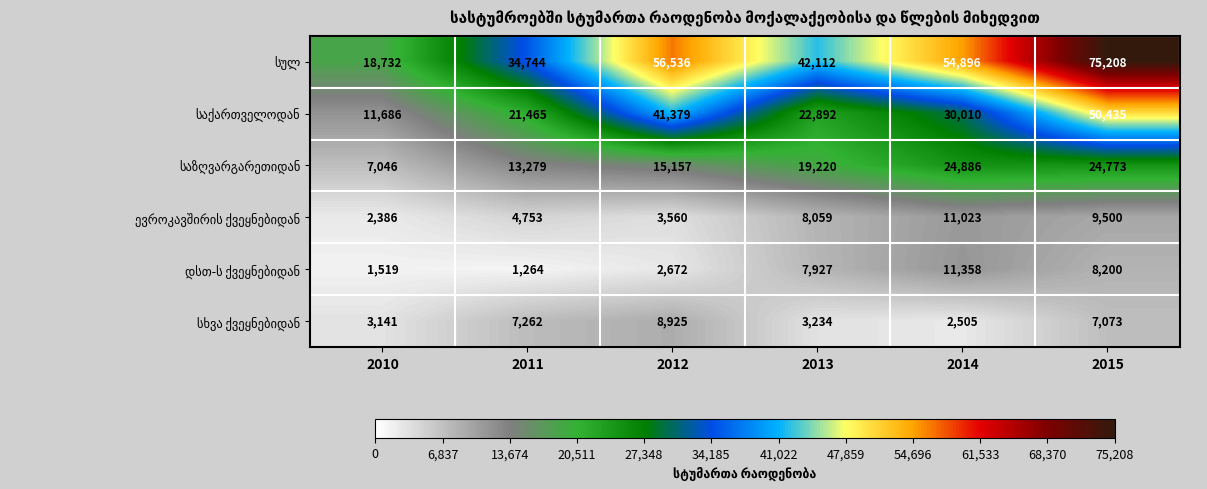

What is the difference between the highest and lowest values at 2013?

38878